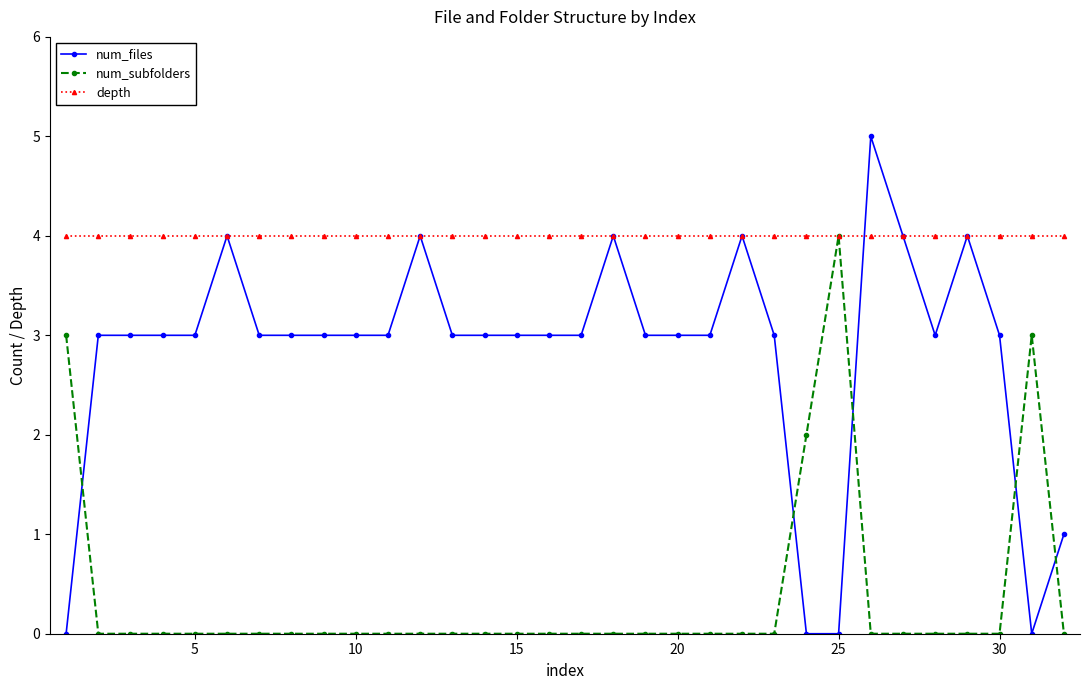

What is the maximum value for depth?

4